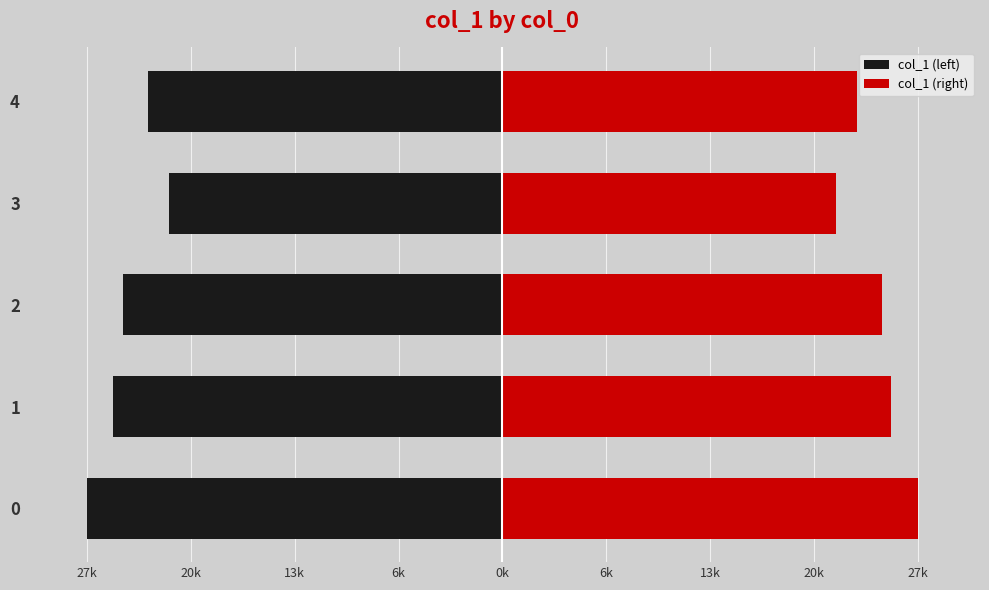

What is the approximate value of col_1 (left) at 1?

-25452.0